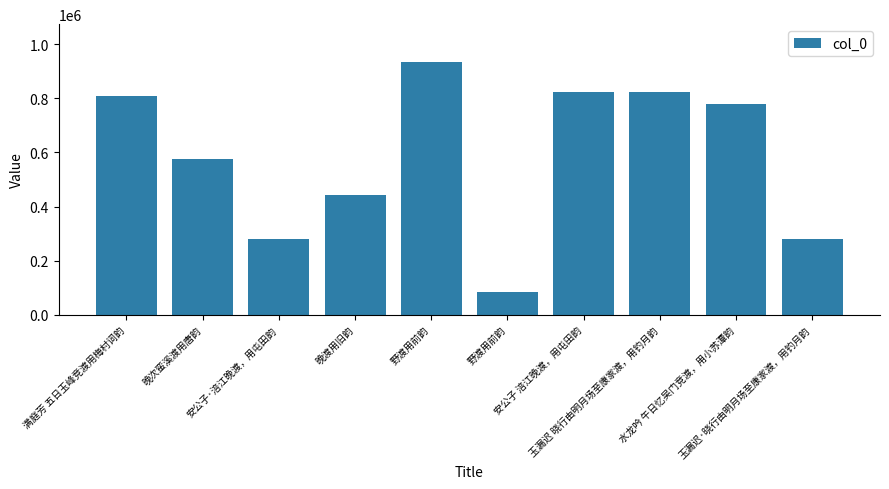

Are the bars horizontal?

No